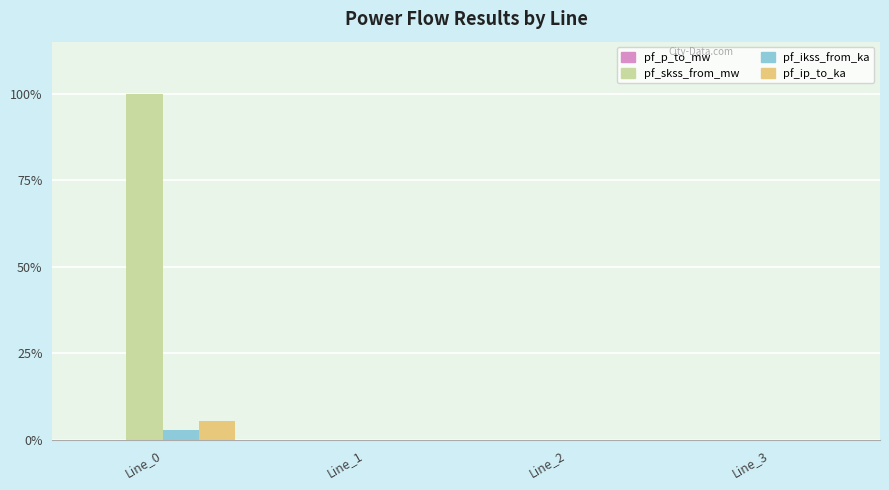

Which series has the largest total across all categories?

pf_skss_from_mw